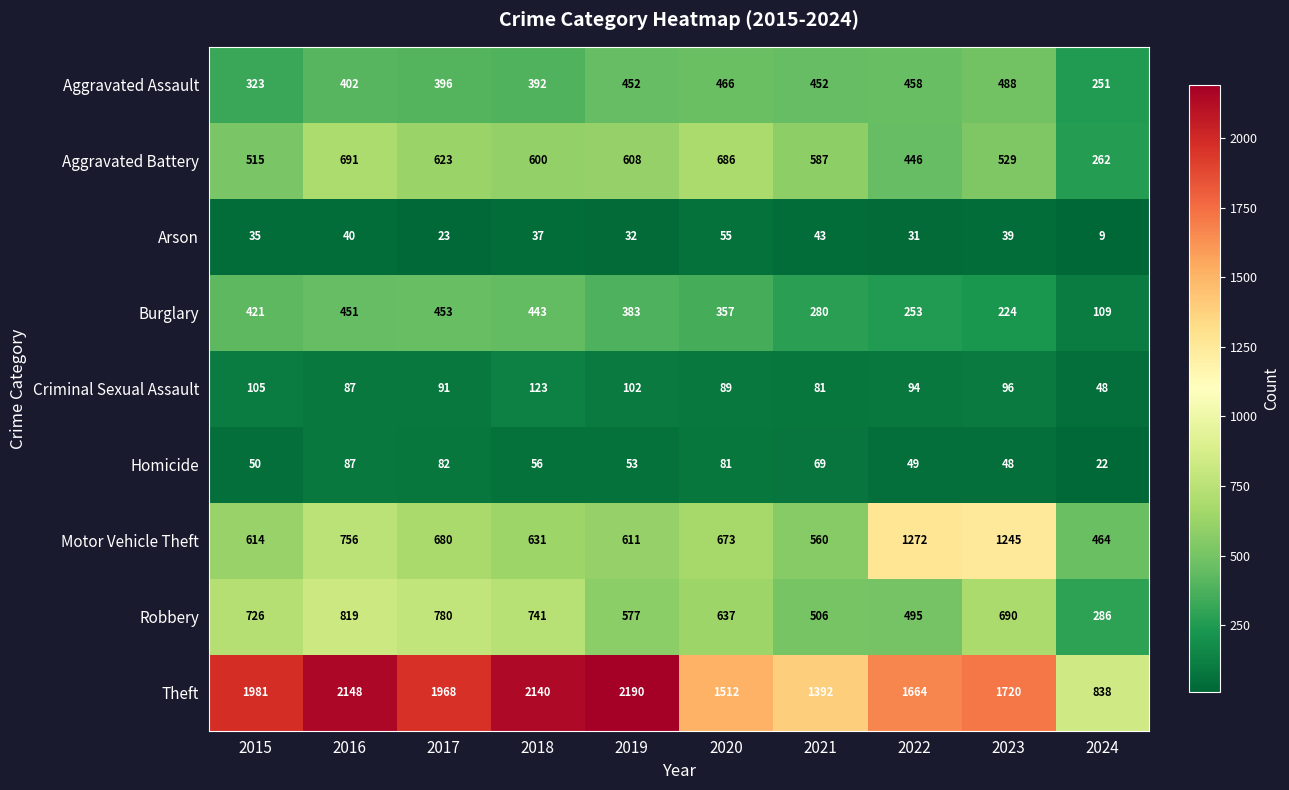

True or false: Burglary has a value of 755 at 2018.

False